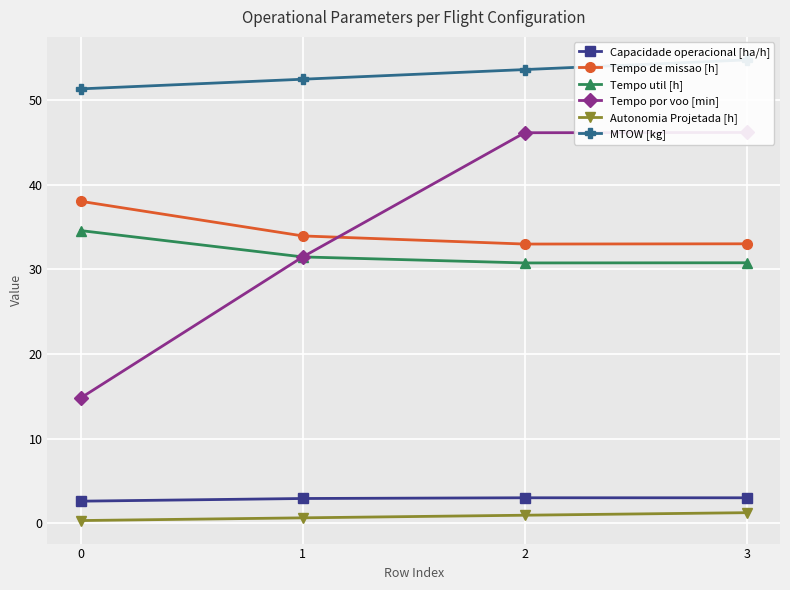

How many lines are shown in the chart?

6